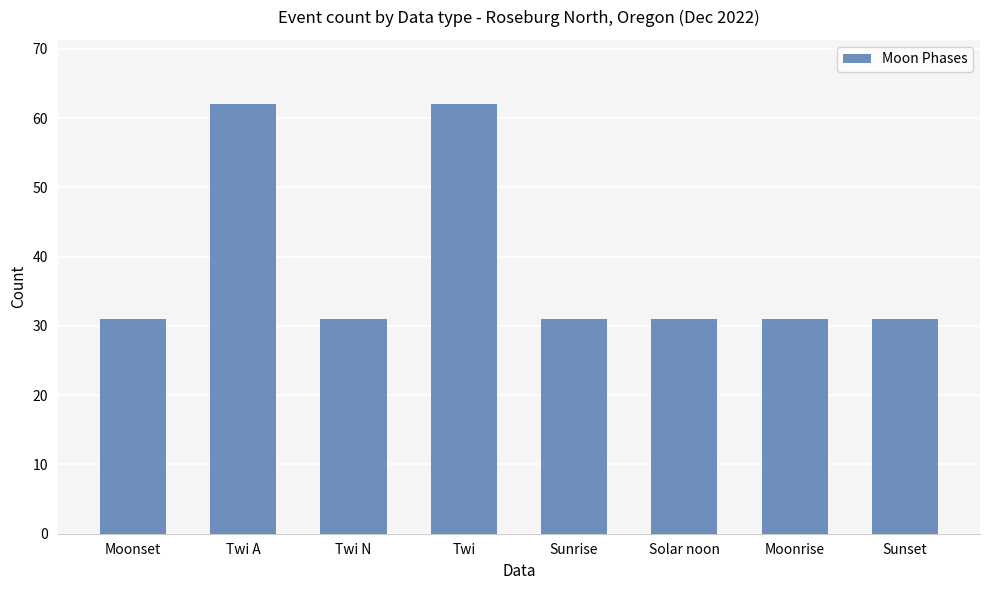

The chart shows a value of 53 at Sunrise. True or false?

False